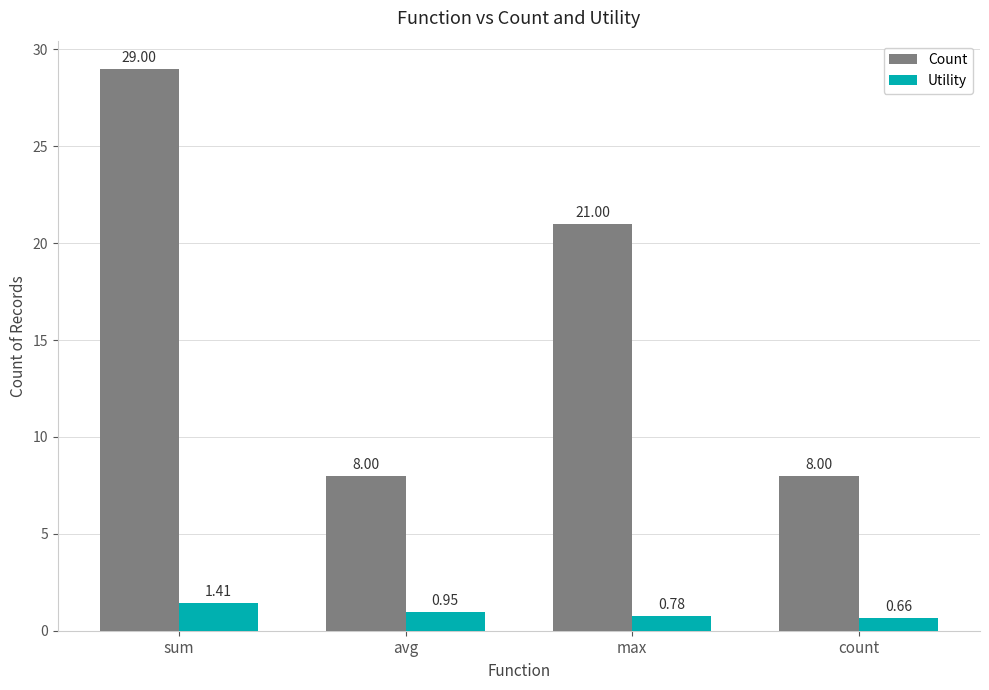

At which category is the sum across all series the highest?

sum